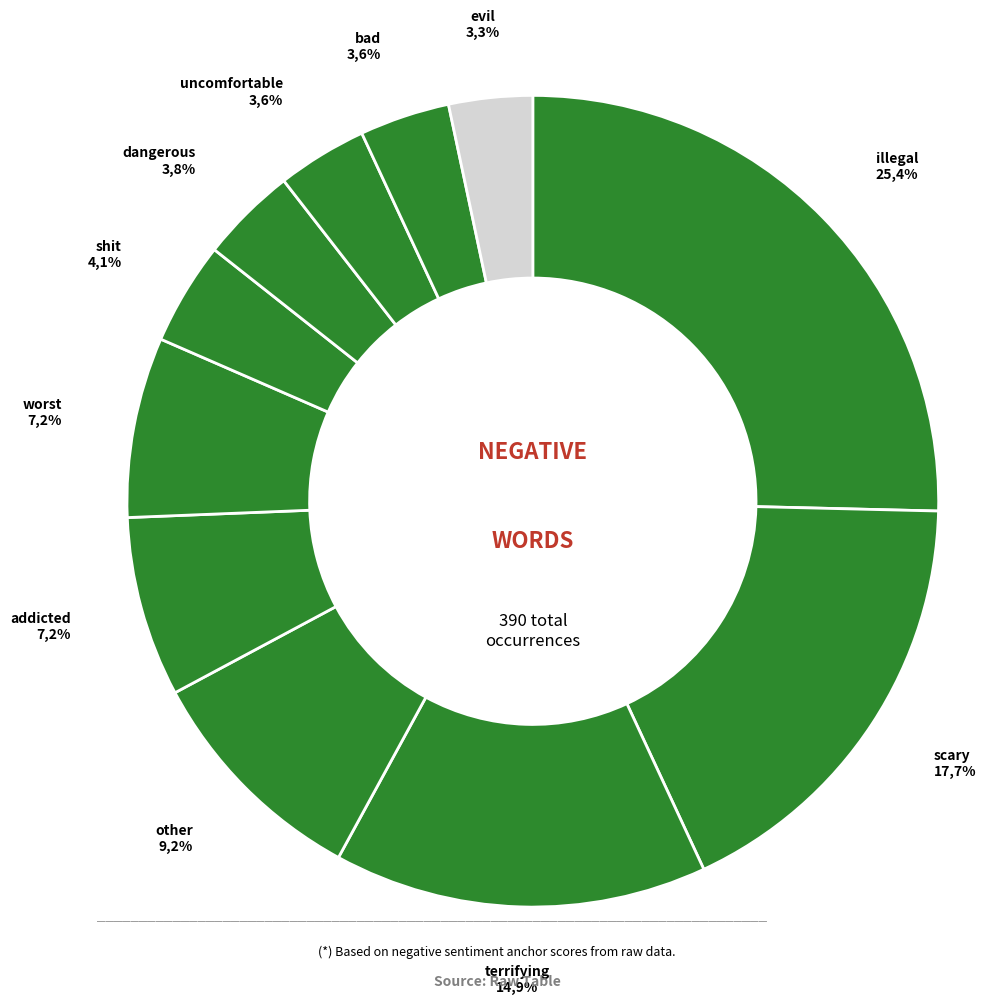

How many segments does this pie chart have?

11